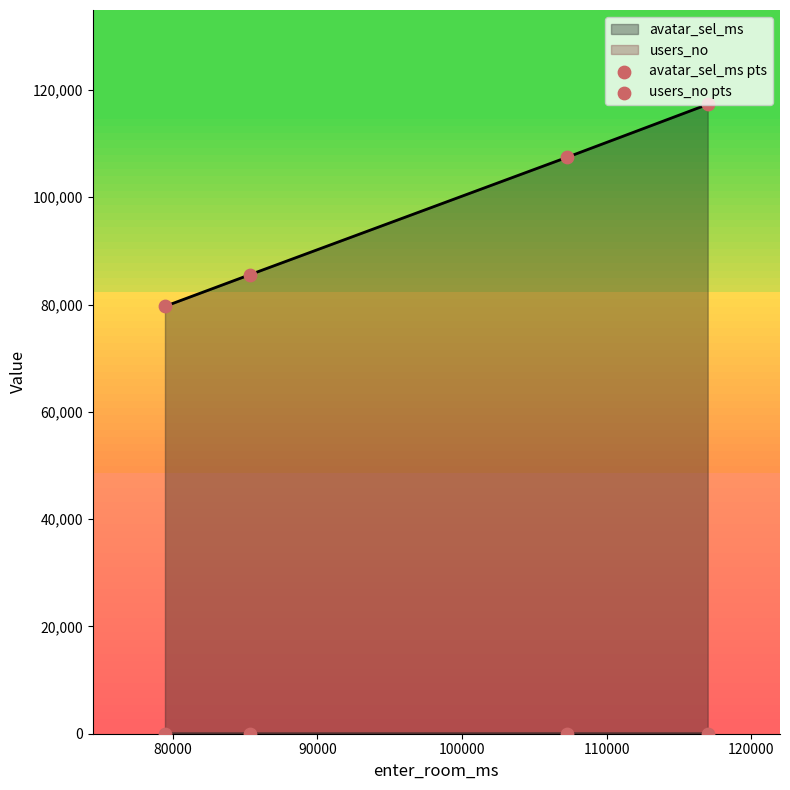

Which series reaches the minimum Y coordinate?

users_no pts